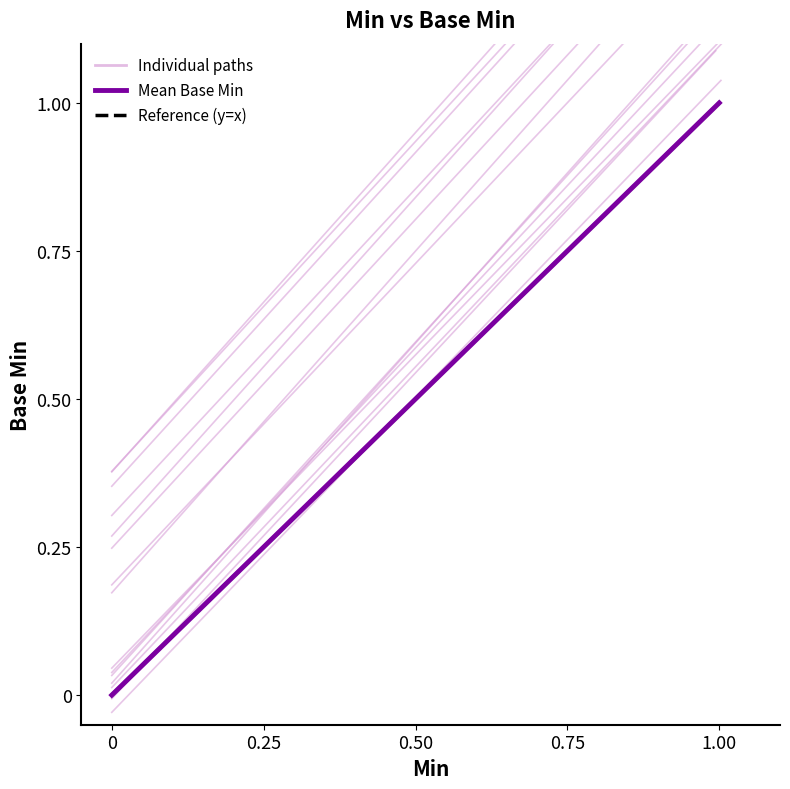

The value of Individual paths at 0.25 is 0.3. True or false?

False